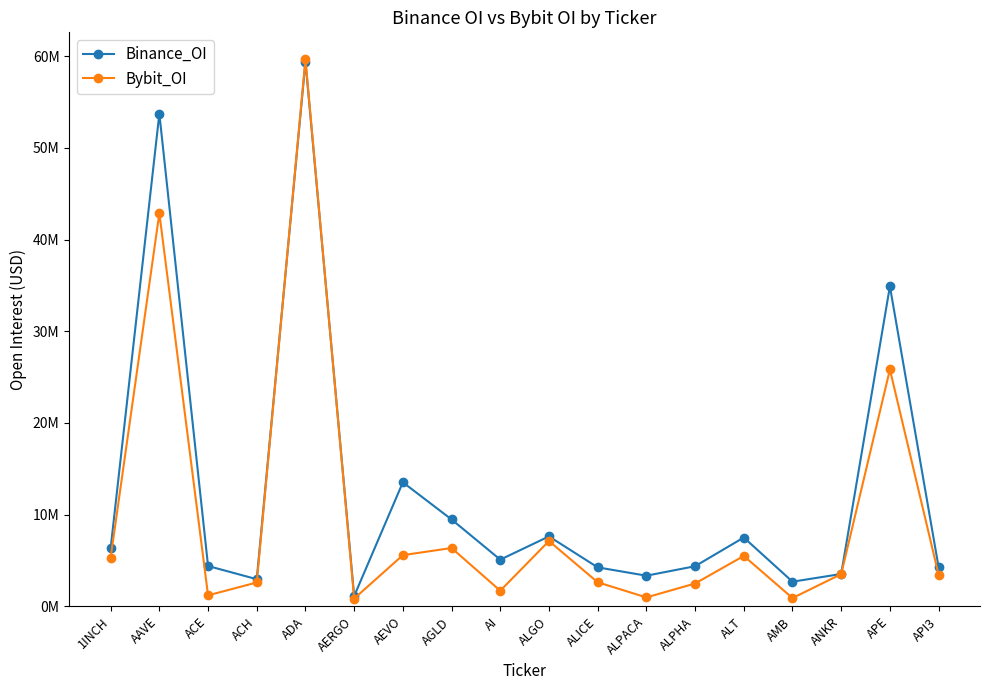

Where do Binance_OI and Bybit_OI first cross each other?

ACH and ADA